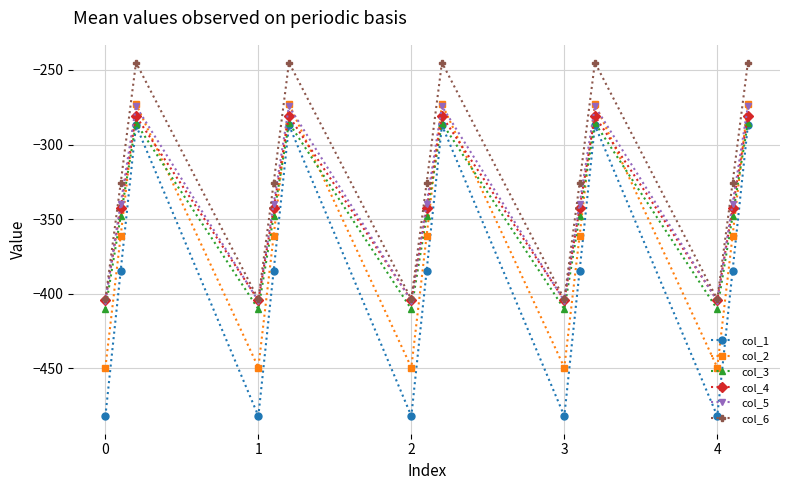

Which series has the widest spread of values?

col_1